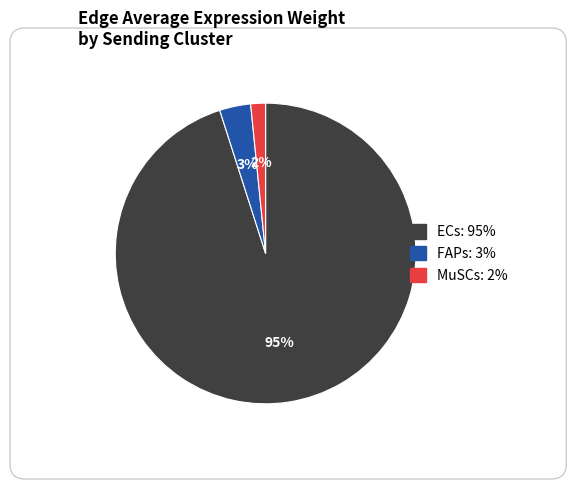

True or false: ECs accounts for 1% of the total.

False